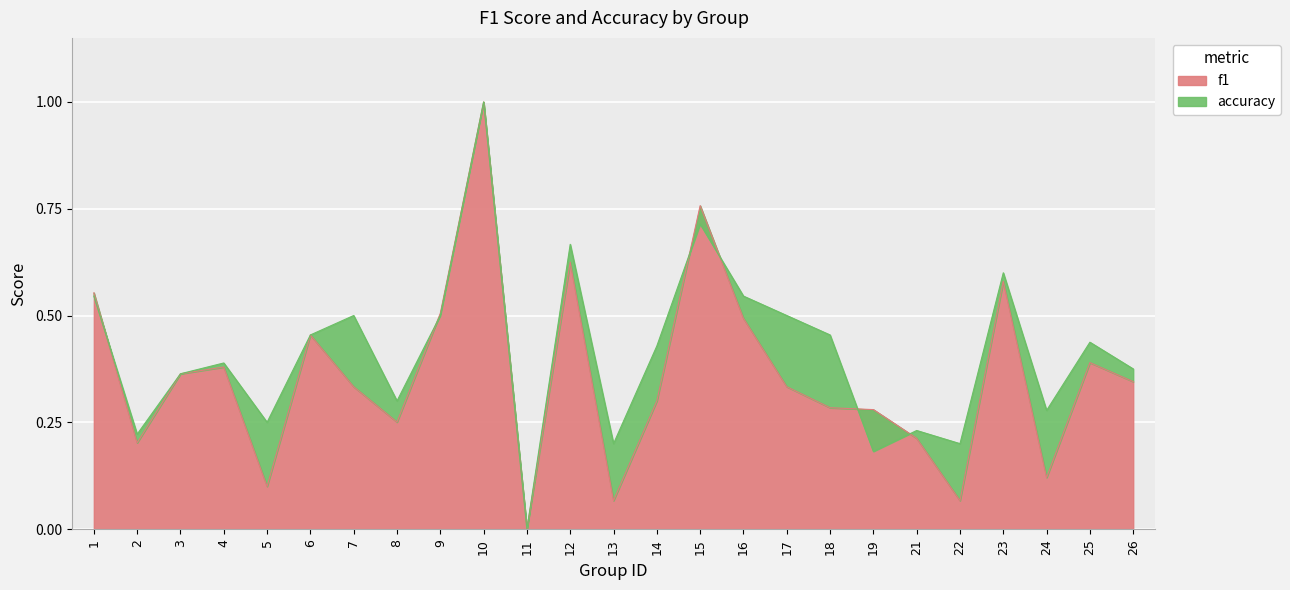

The f1 series shows 0.2 at 6. True or false?

False